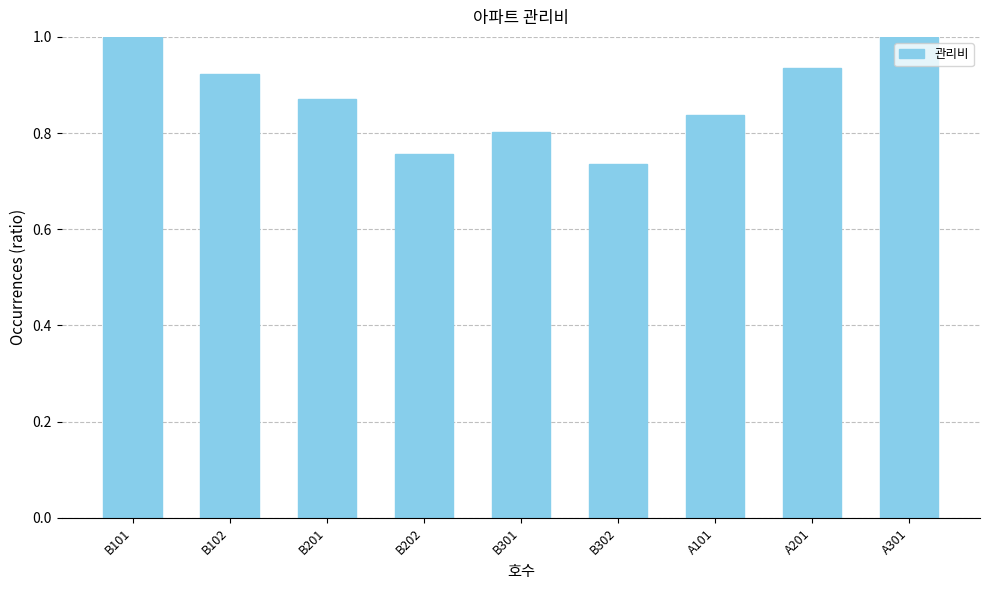

Between B102 and B302, which is larger?

B102